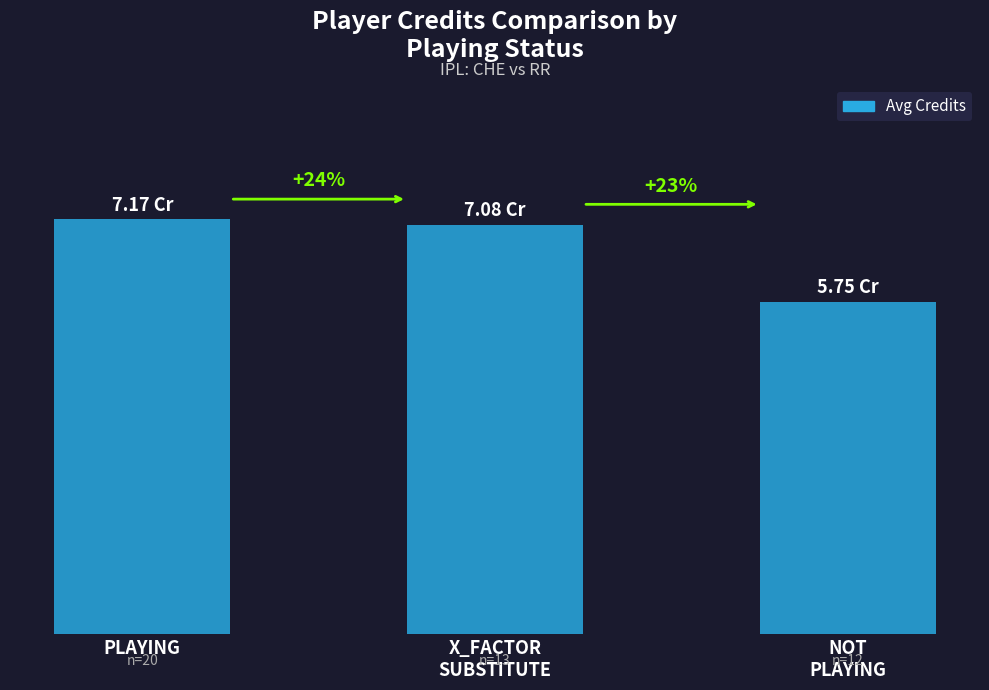

What is the minimum value shown in the chart?

5.8